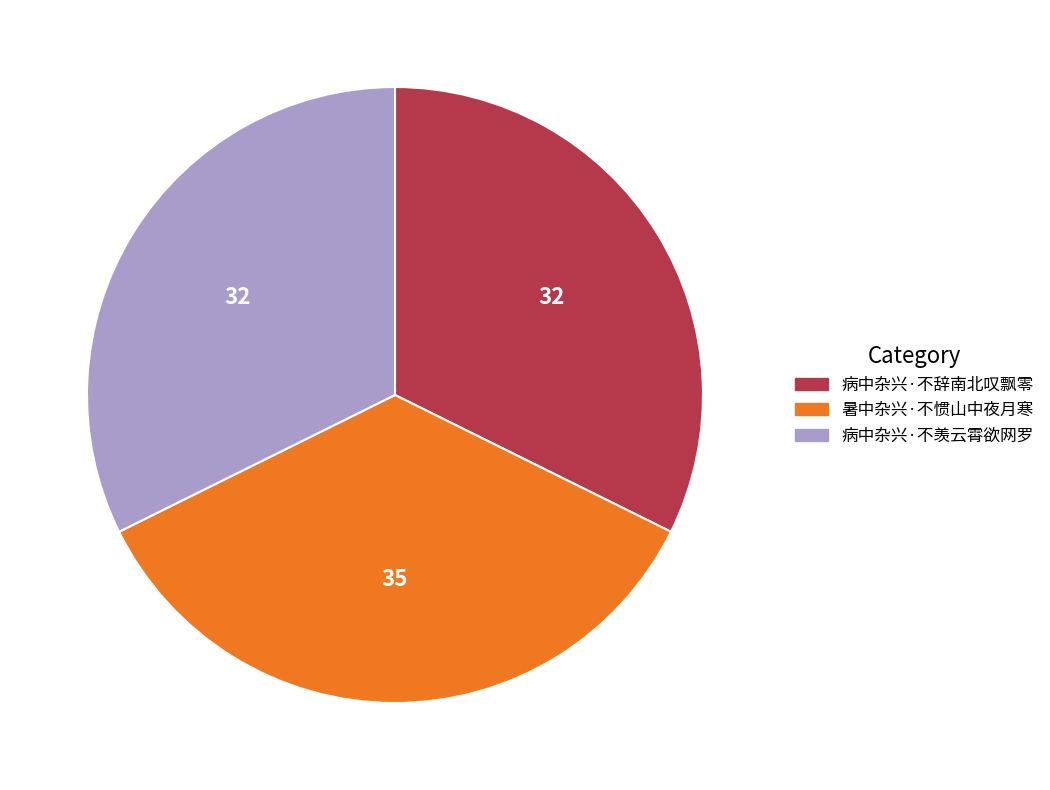

Does 病中杂兴·不辞南北叹飘零 account for over 50% of the chart?

No